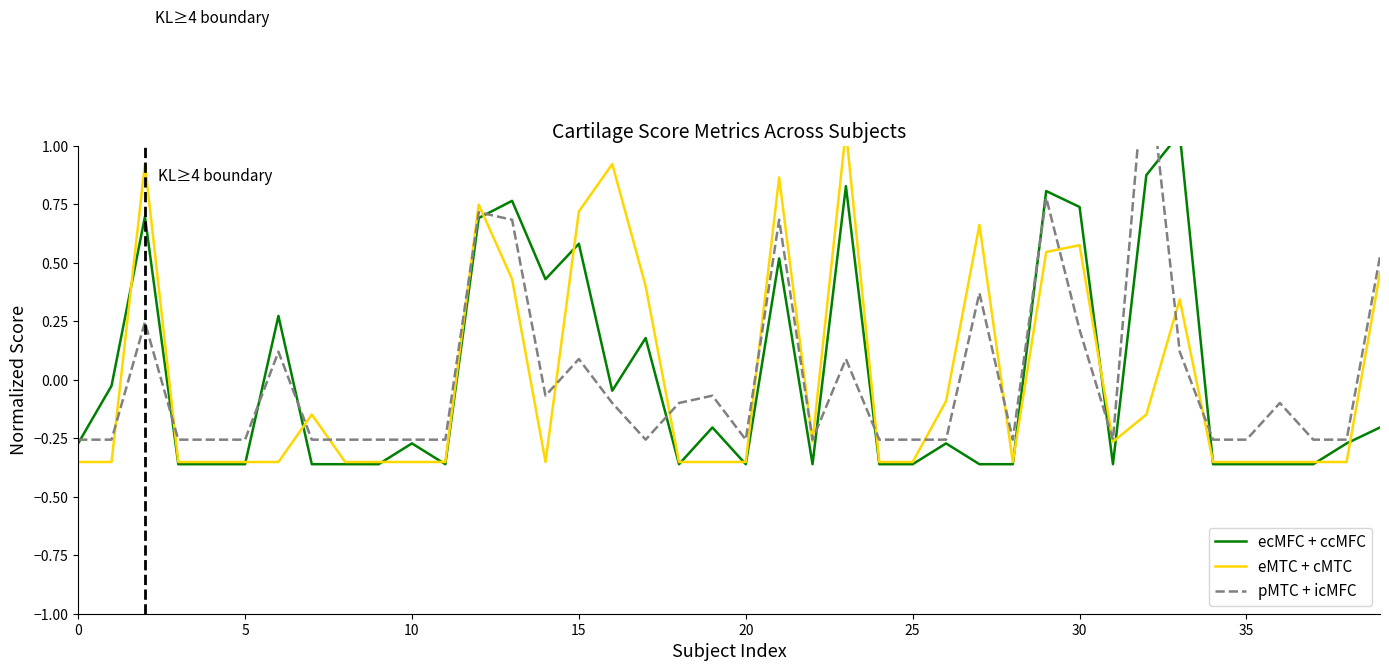

Is this an area chart (filled region under the line)?

No